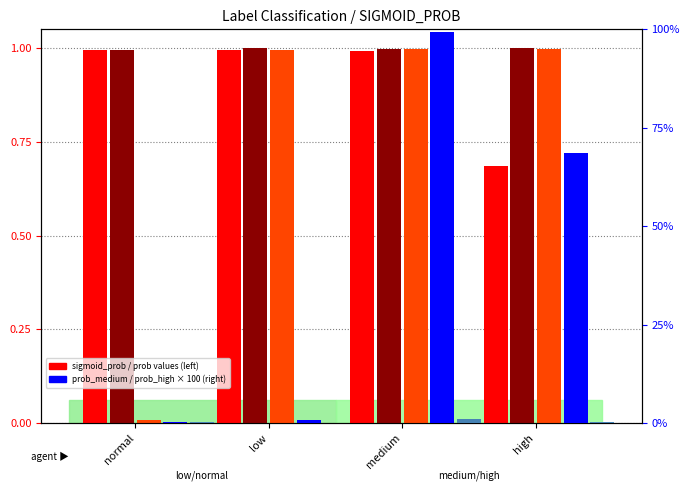

Read the prob_high value at medium.

1.1